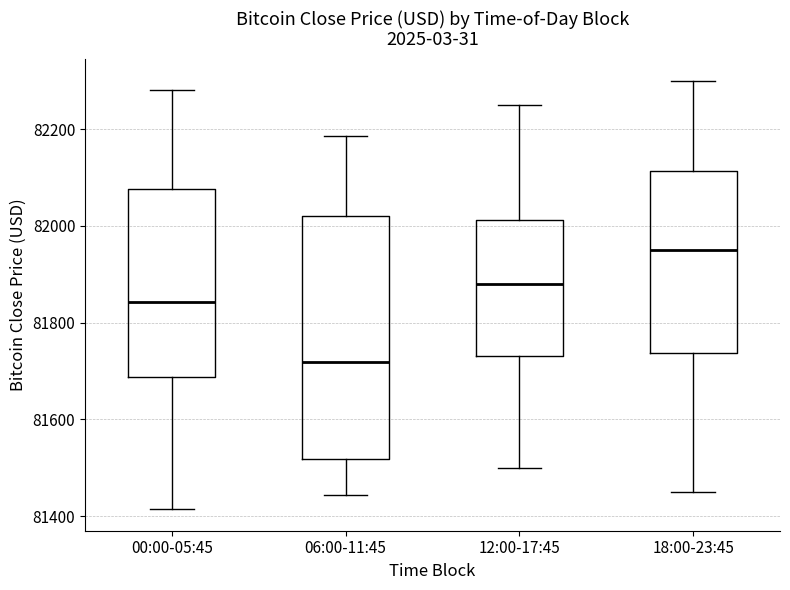

Which box has the highest median line?

18:00-23:45